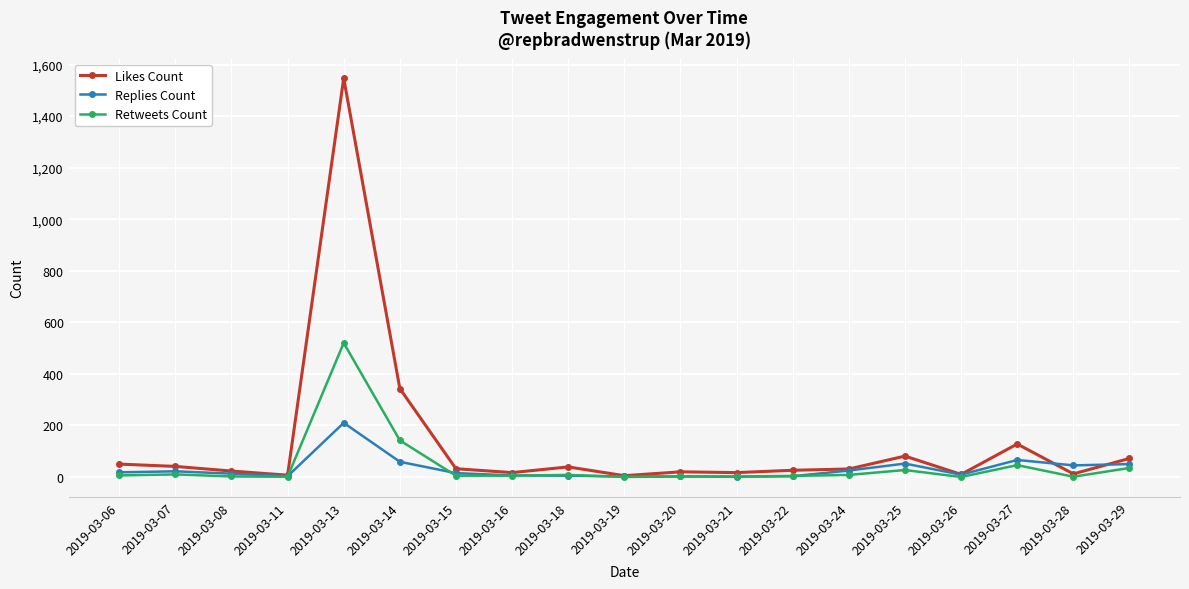

Count the number of categories in the chart.

19